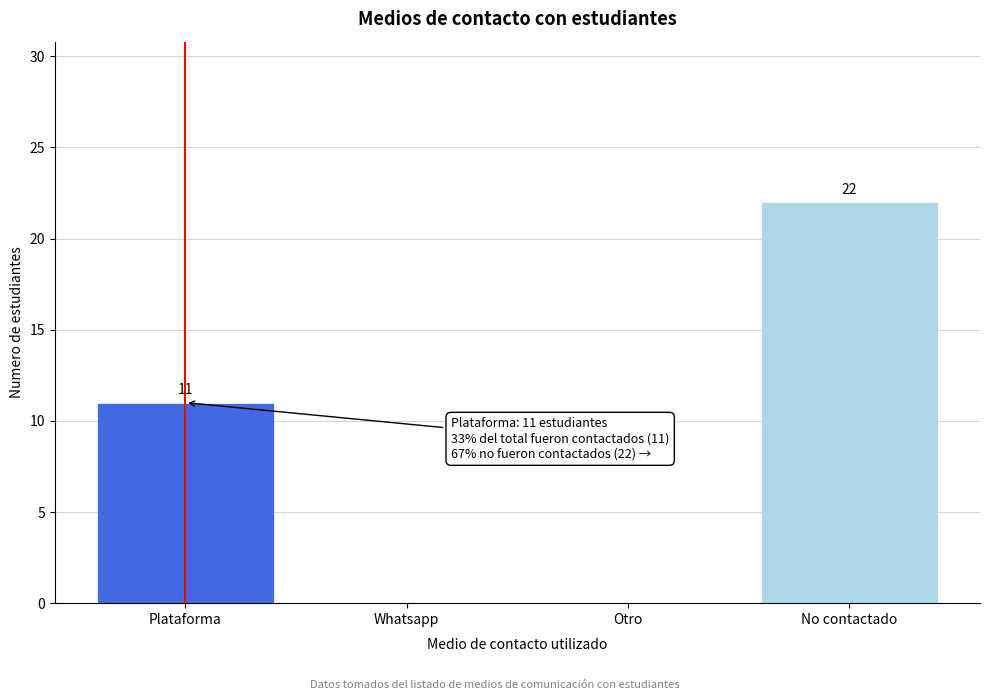

Reading left to right, extract all data points from this chart.

Plataforma=11	Whatsapp=0	Otro=0	No contactado=22